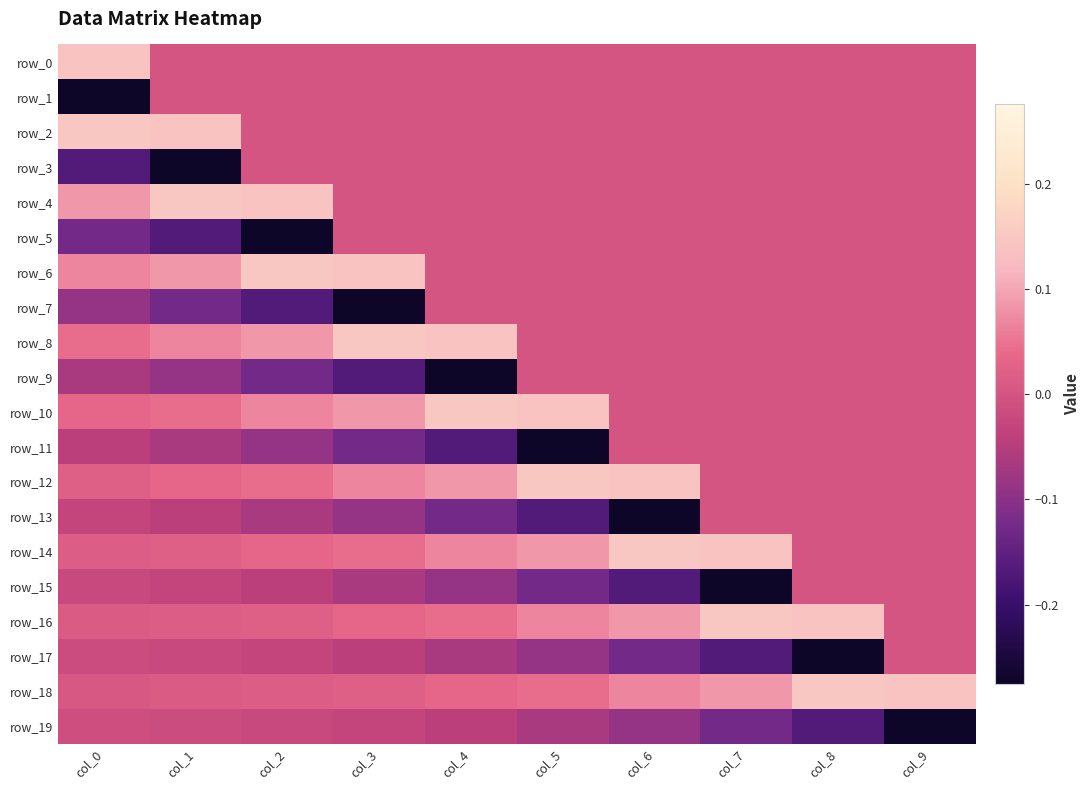

List the labels in order of row_17 value, smallest first.

col_8, col_7, col_6, col_5, col_4, col_3, col_2, col_1, col_0, col_9